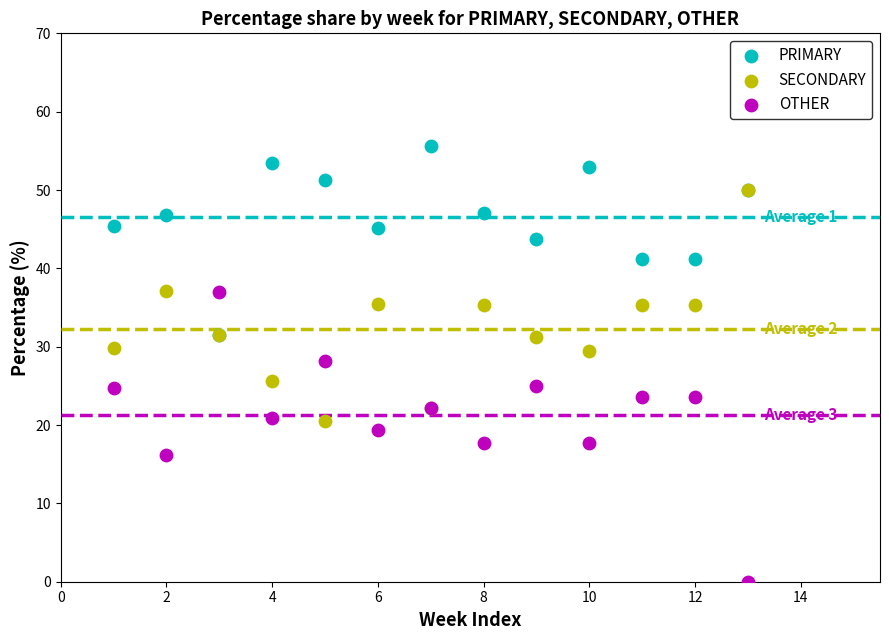

In the PRIMARY series, what Y value is closest to 43?

43.8